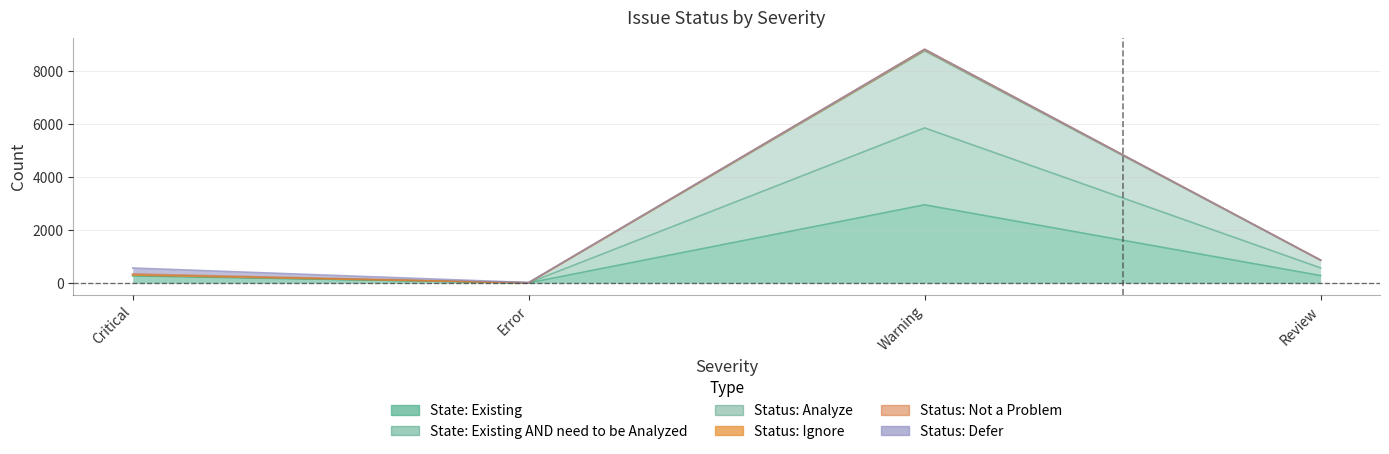

True or false: Status: Ignore and Status: Analyze cross at least once.

False